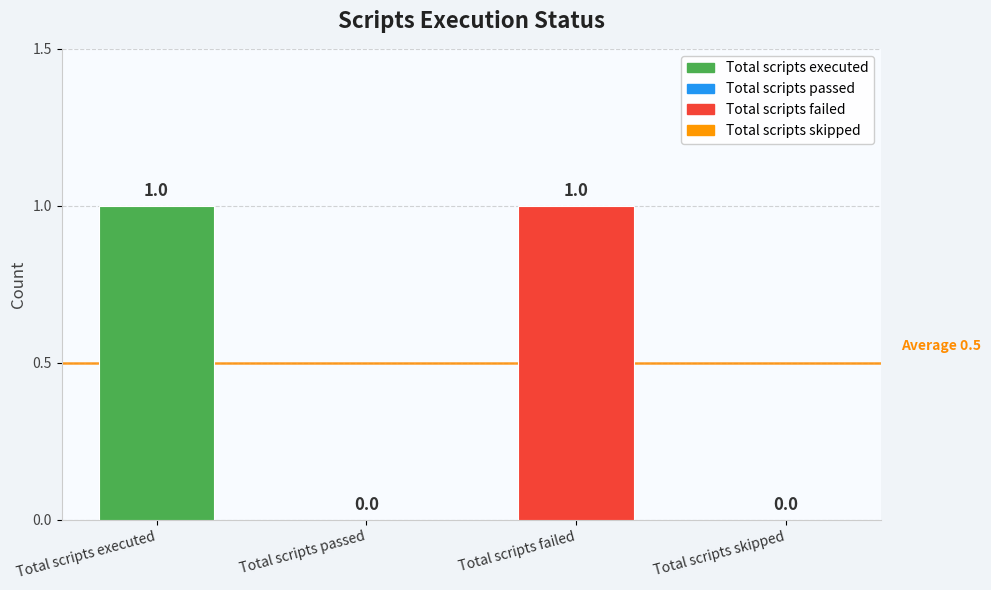

Is it true that the value at Total scripts passed is 0?

True